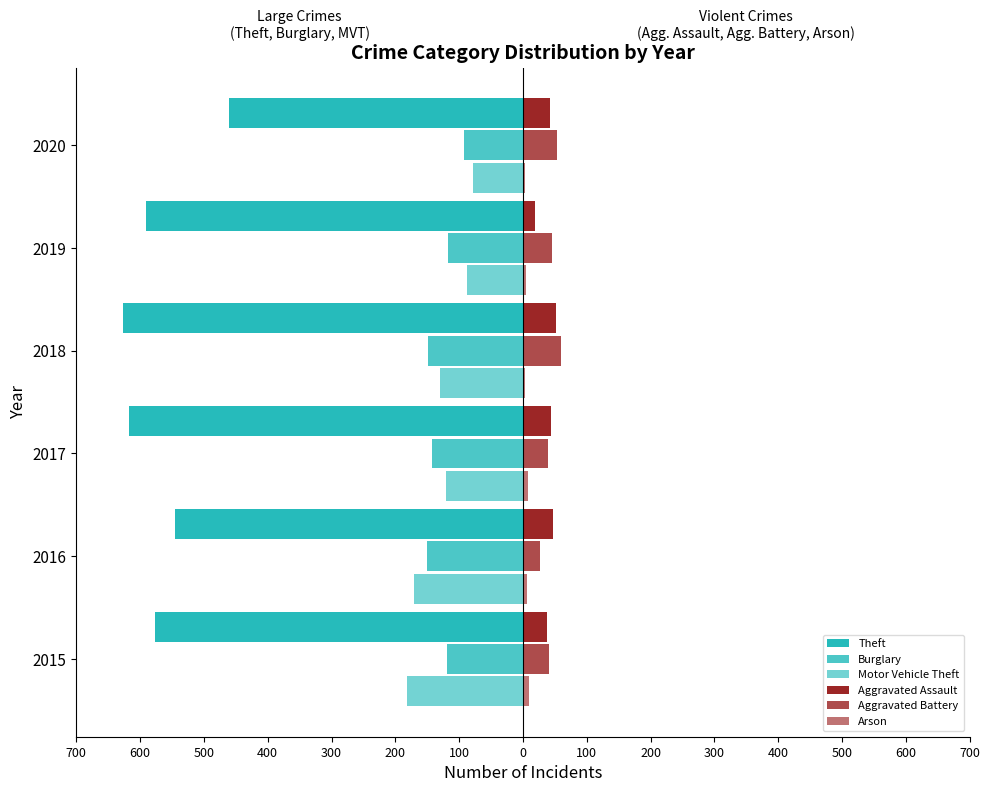

How many data points does each series have?

6